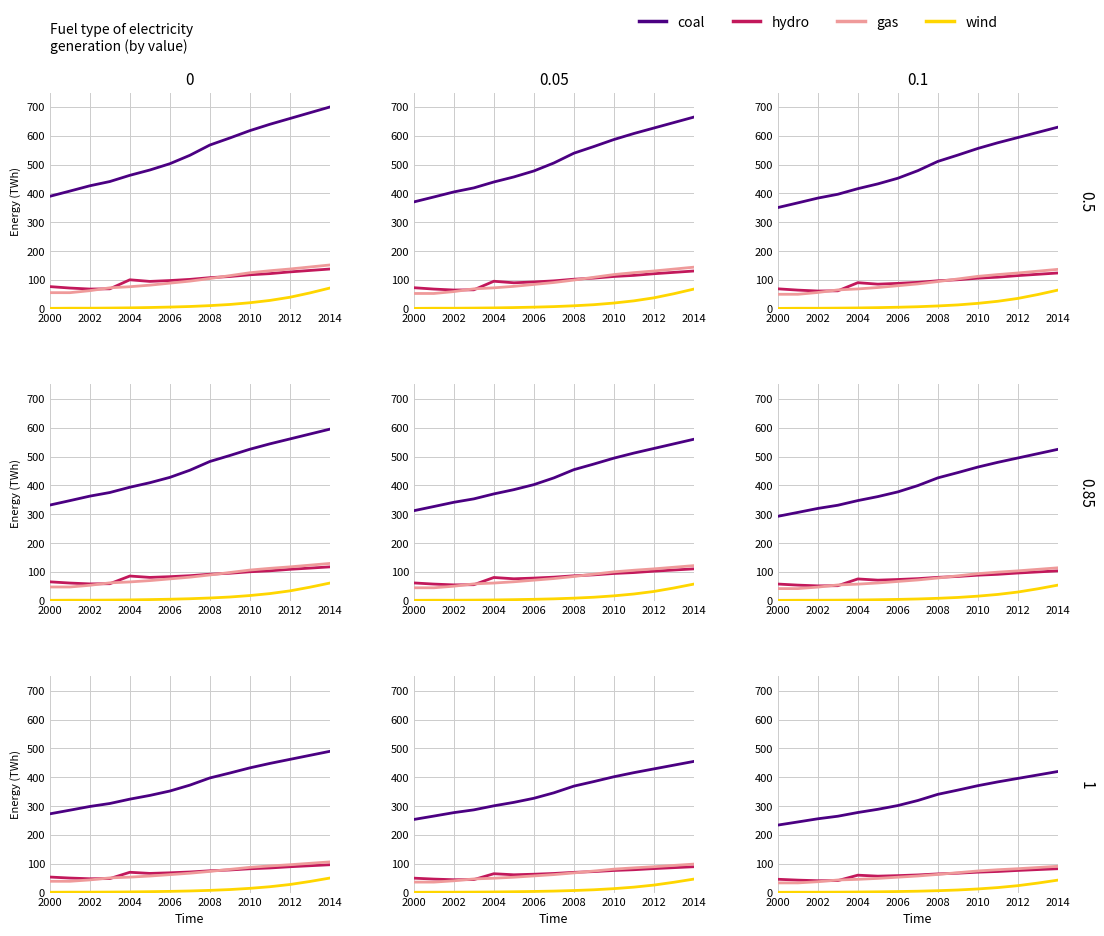

At which category is the sum across all series the highest?

2014